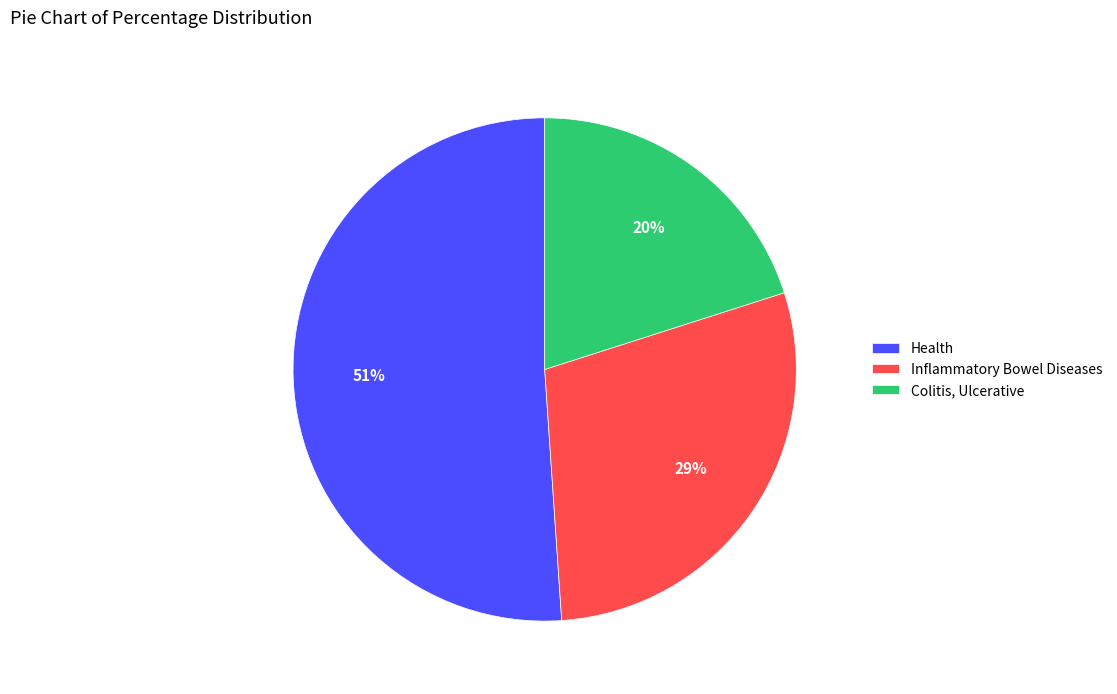

How many slices are in this pie chart?

3